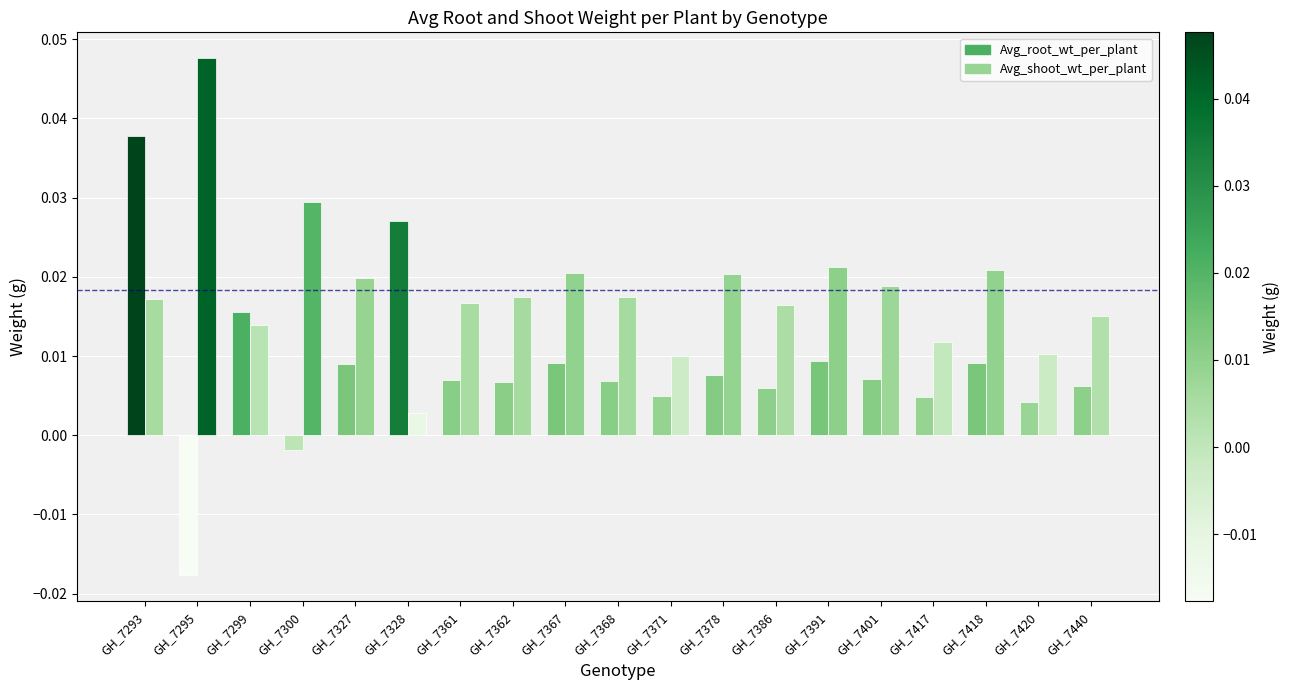

Which series has the largest total across all categories?

Avg_shoot_wt_per_plant